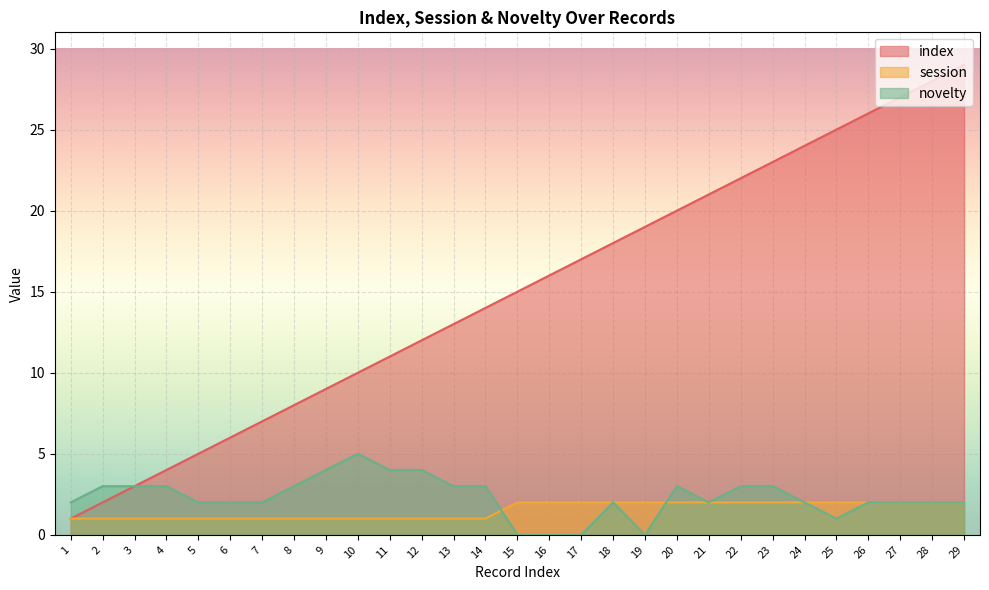

True or false: session and index intersect in this chart.

False